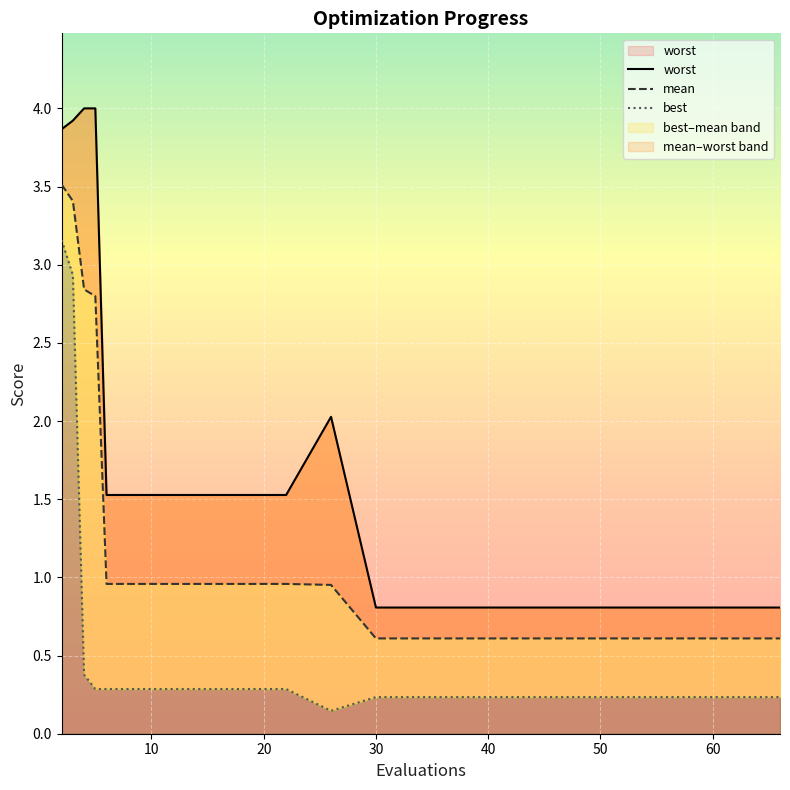

What is the spread (max minus min) of values at 38?

0.6